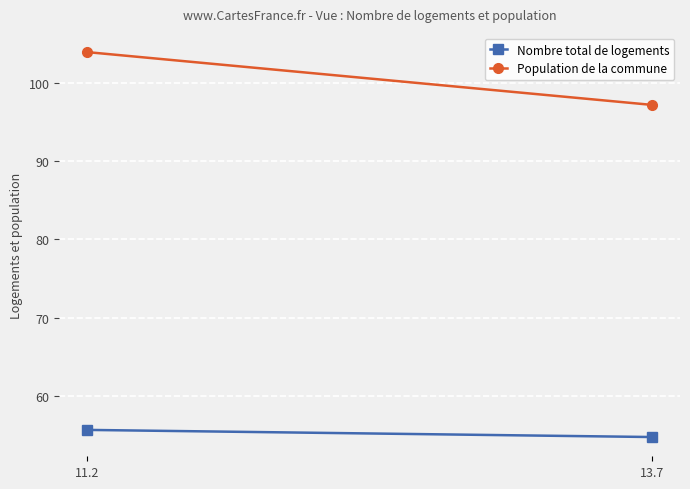

Reading left to right, extract all data points from this chart.

Nombre total de logements: 11.2=55.6	13.7=54.7
Population de la commune: 11.2=103.9	13.7=97.2